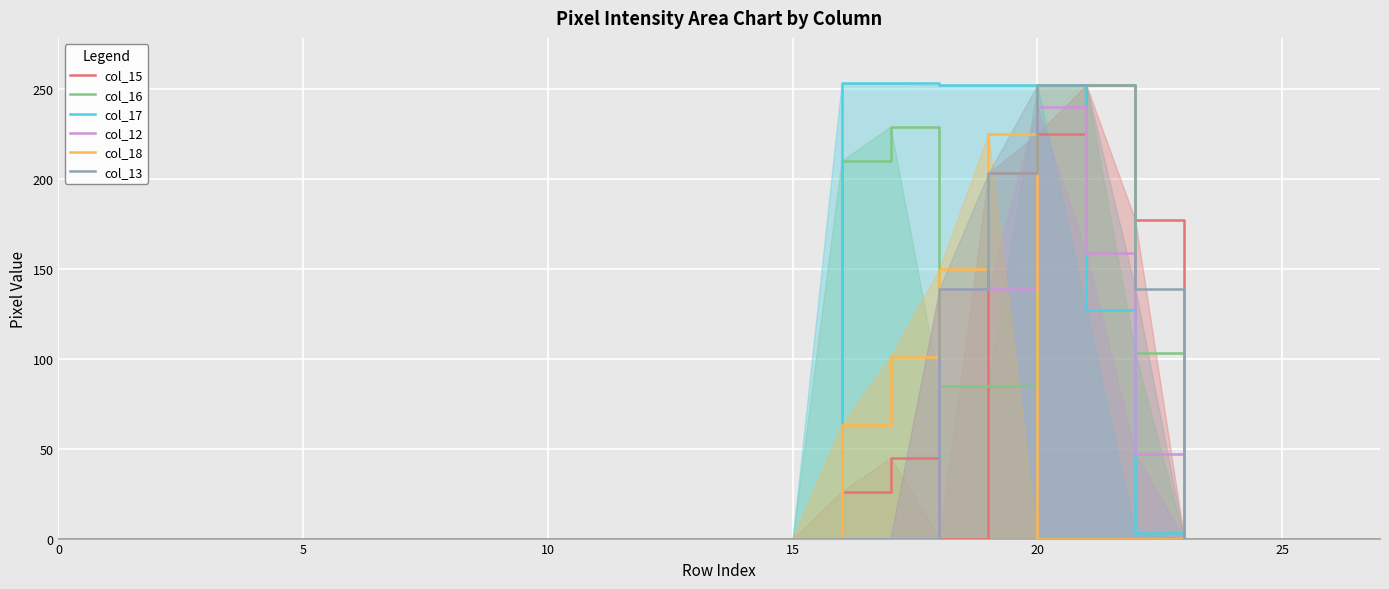

True or false: col_12 has a value of 0 at 15.

True